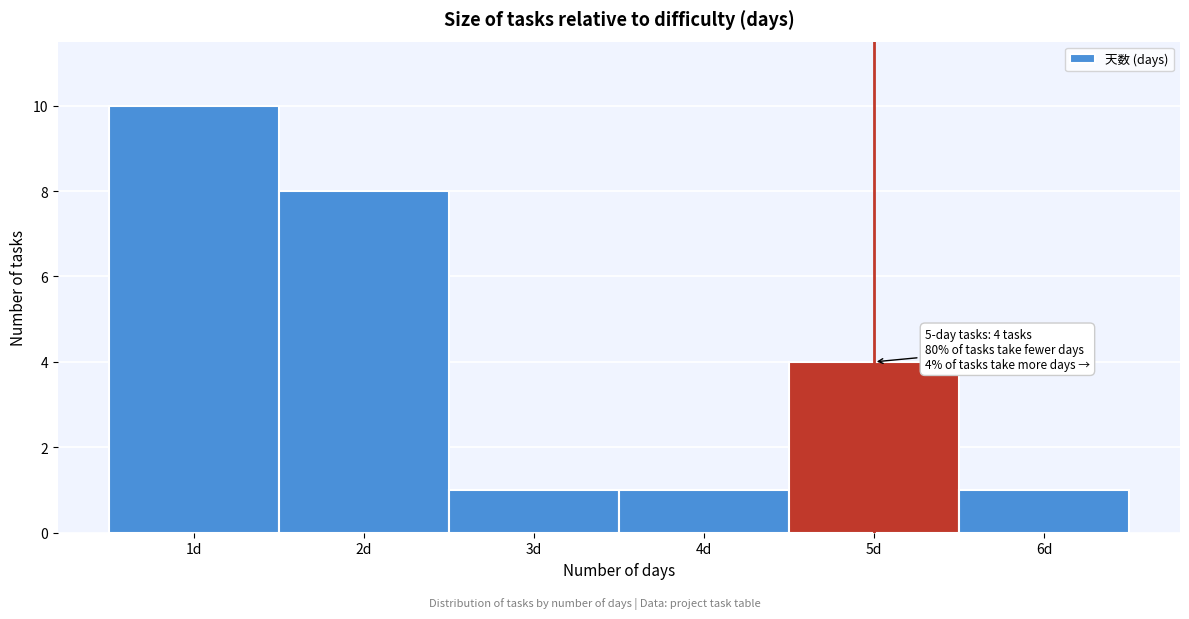

Over which range of the x-axis is the bar tallest?

0.5 to 1.5